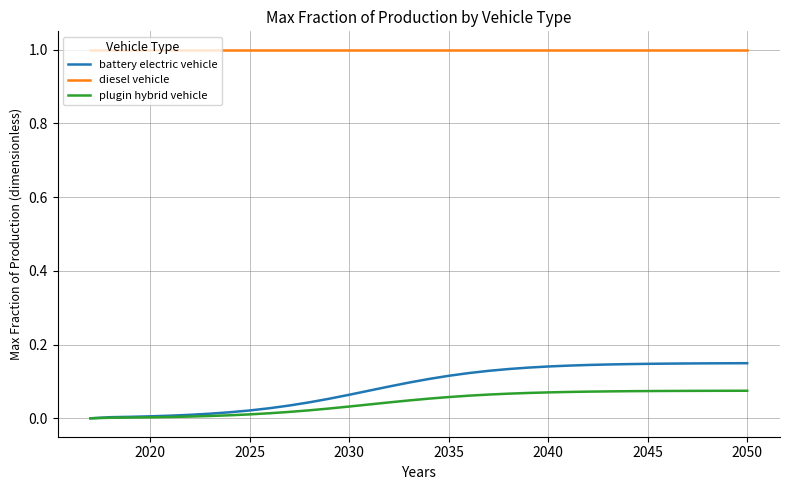

Which series has the largest range (max minus min)?

battery electric vehicle